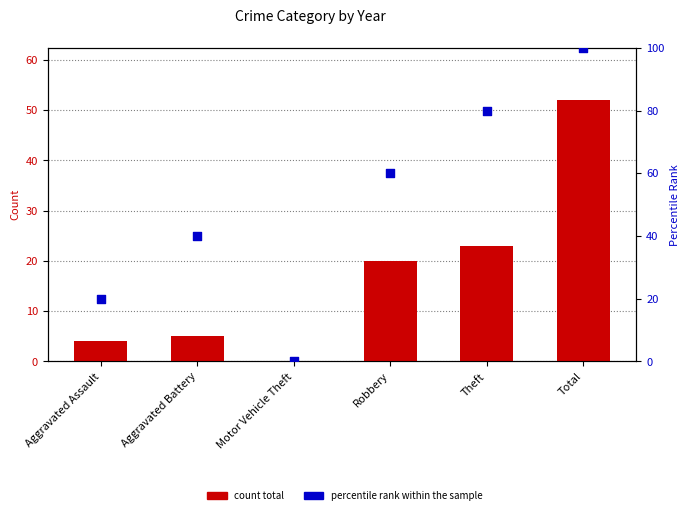

Is the value of percentile rank within the sample at Aggravated Assault greater than the value of count total at Robbery?

No